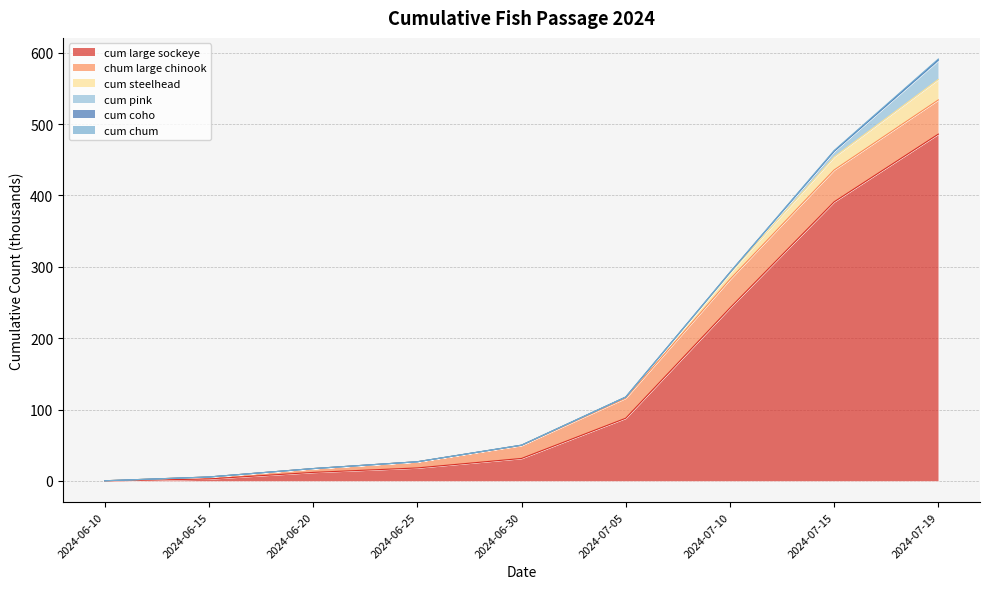

Which label corresponds to the smallest value in the chart?

2024-06-10